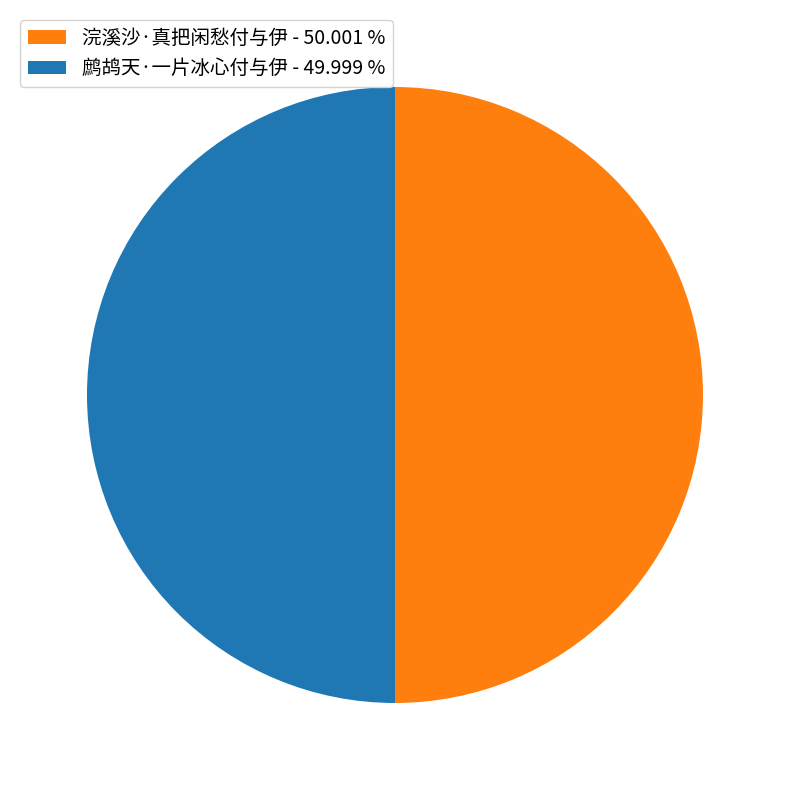

Is the sum of 浣溪沙·真把闲愁付与伊 - 50.001 % and 鹧鸪天·一片冰心付与伊 - 49.999 % greater than half?

Yes